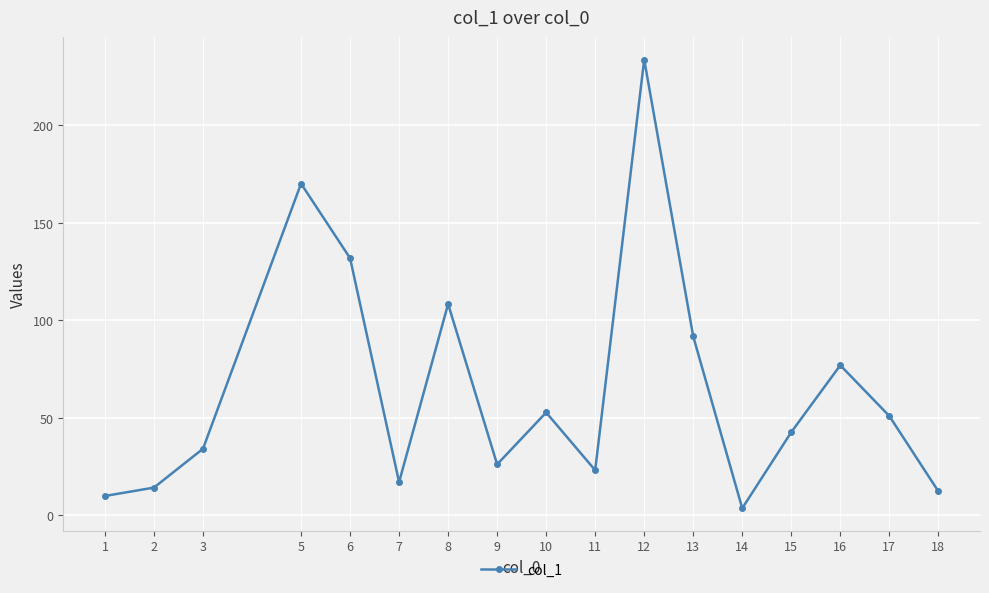

The value at 12 is 340.3. True or false?

False